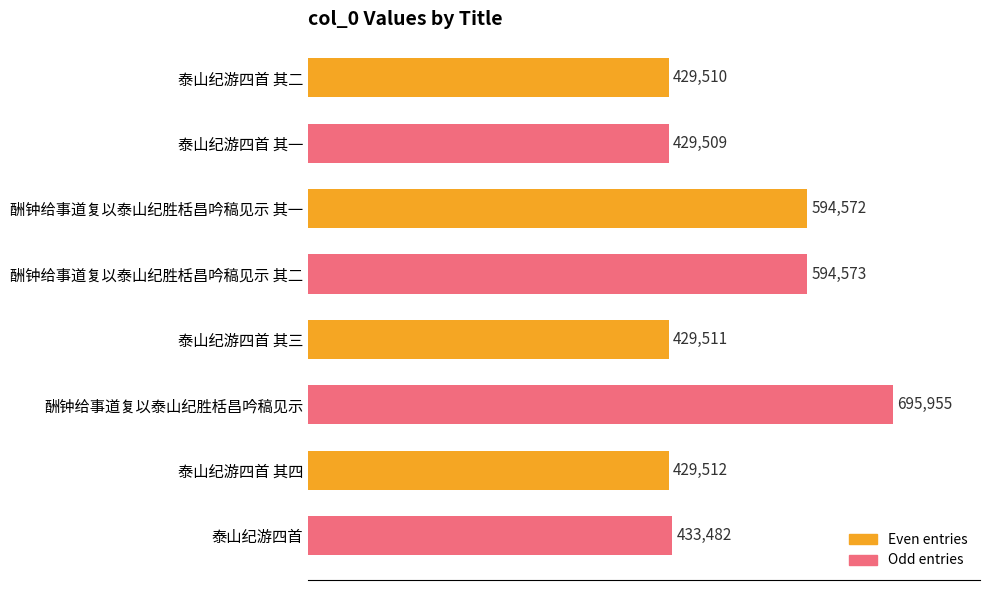

How many categories are shown in the chart?

8